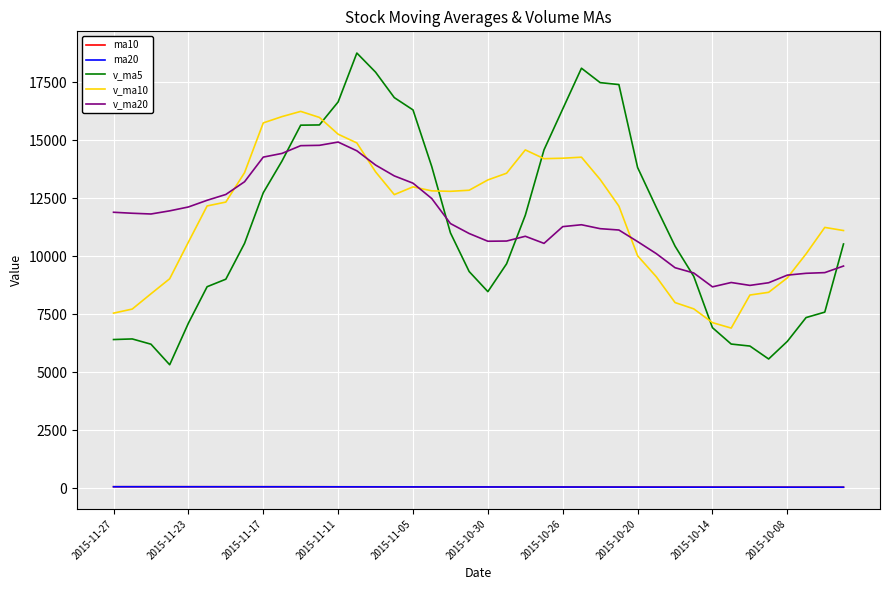

After their last crossing, which series has the higher values: v_ma5 or v_ma20?

v_ma5